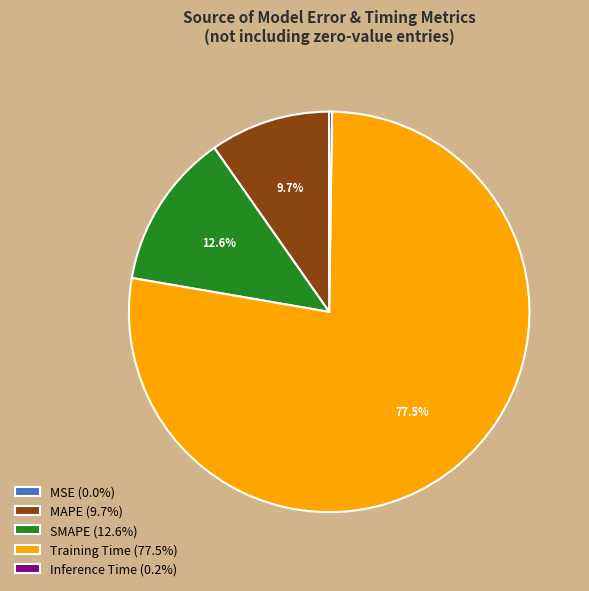

Combined, what portion of the pie is MAPE (9.7%) and Training Time (77.5%)?

87.2%